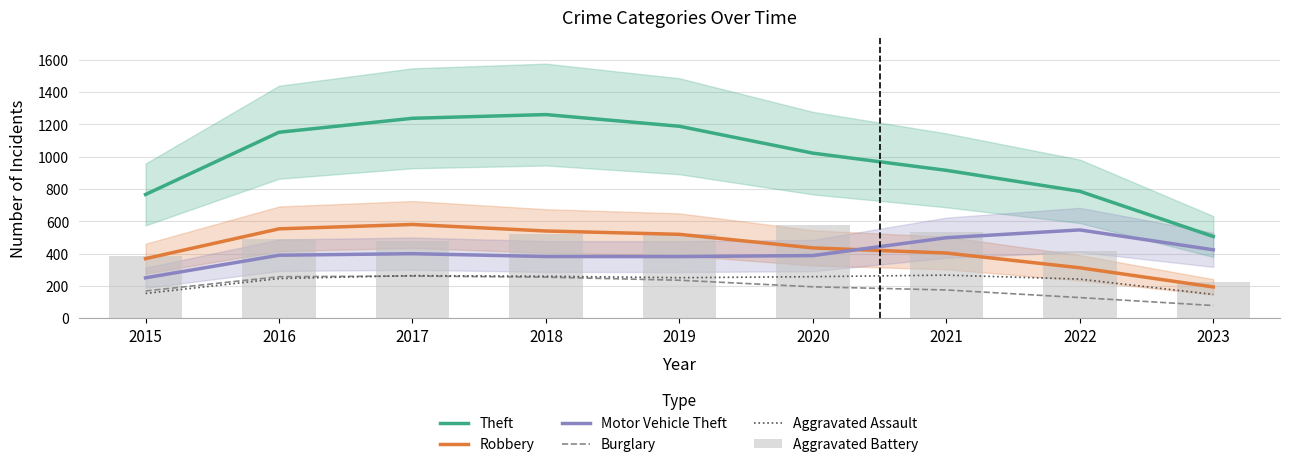

True or false: Burglary and Robbery intersect in this chart.

False